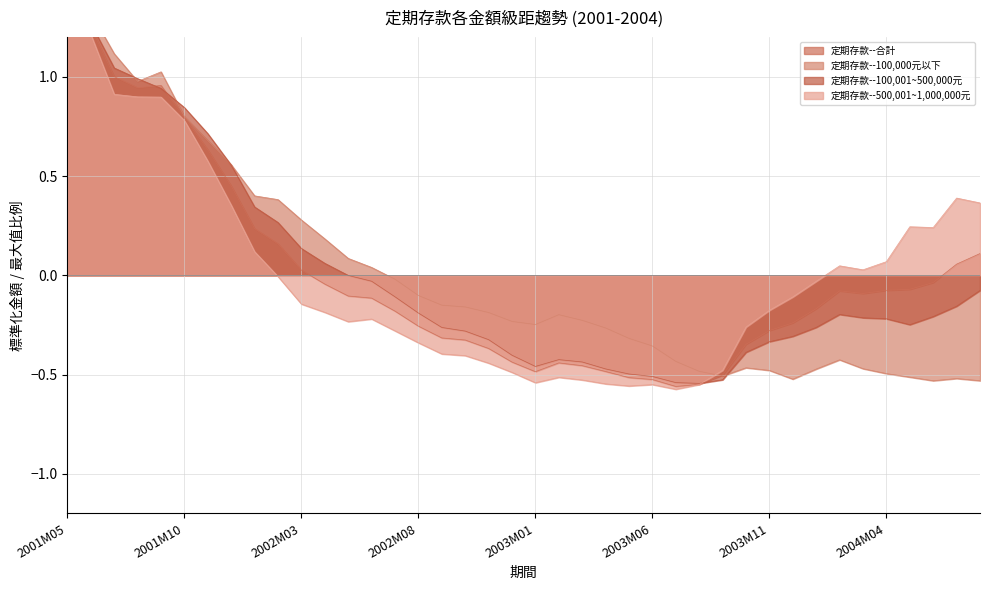

What is the maximum value for 定期存款--合計?

1.4